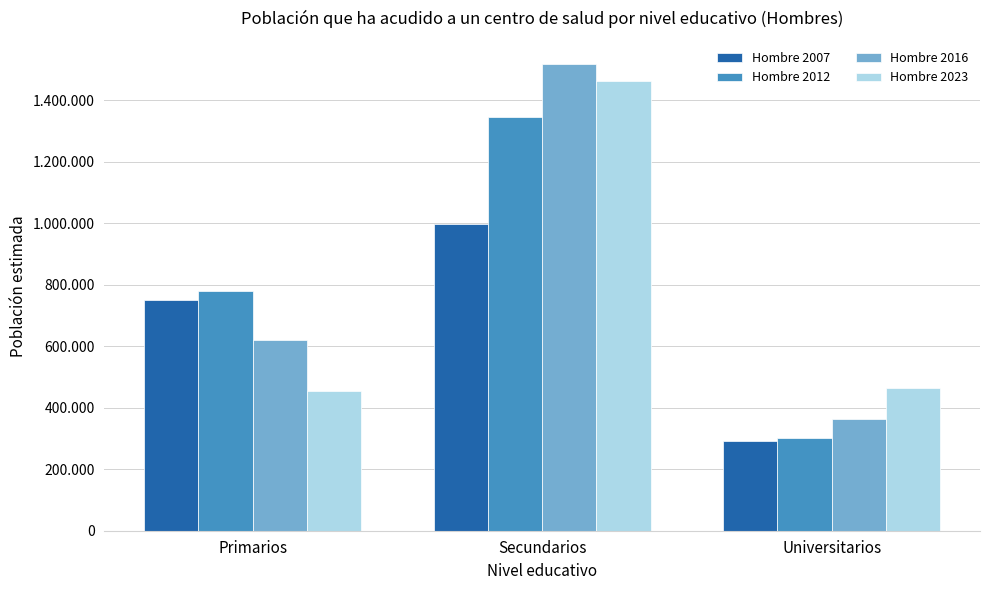

What are all the series names shown in the legend?

Hombre 2007, Hombre 2012, Hombre 2016, Hombre 2023